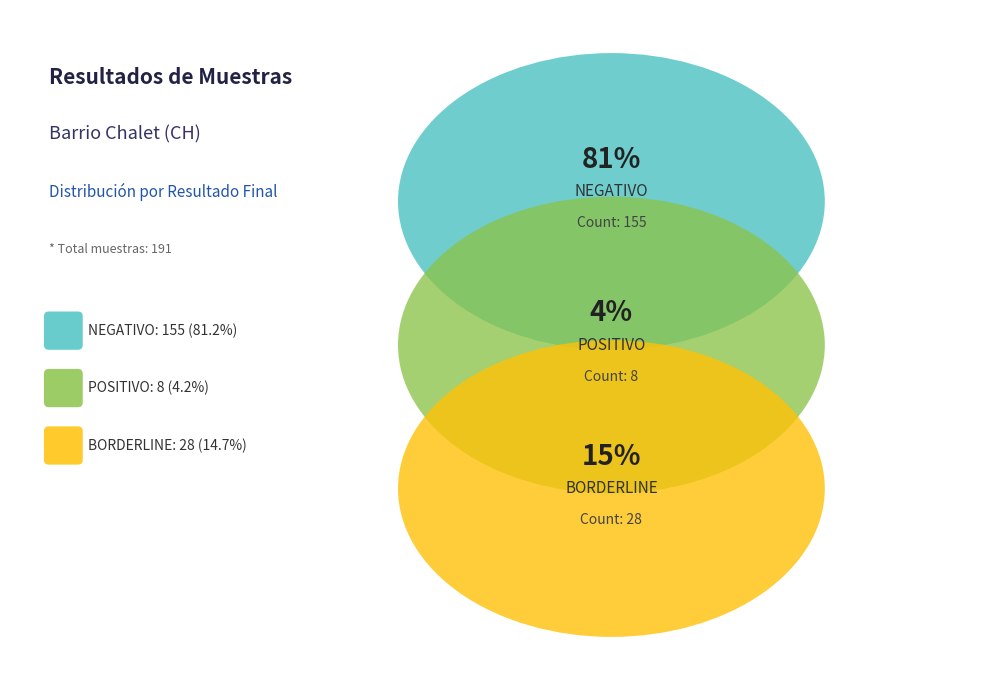

True or false: BORDERLINE accounts for 15% of the total.

True